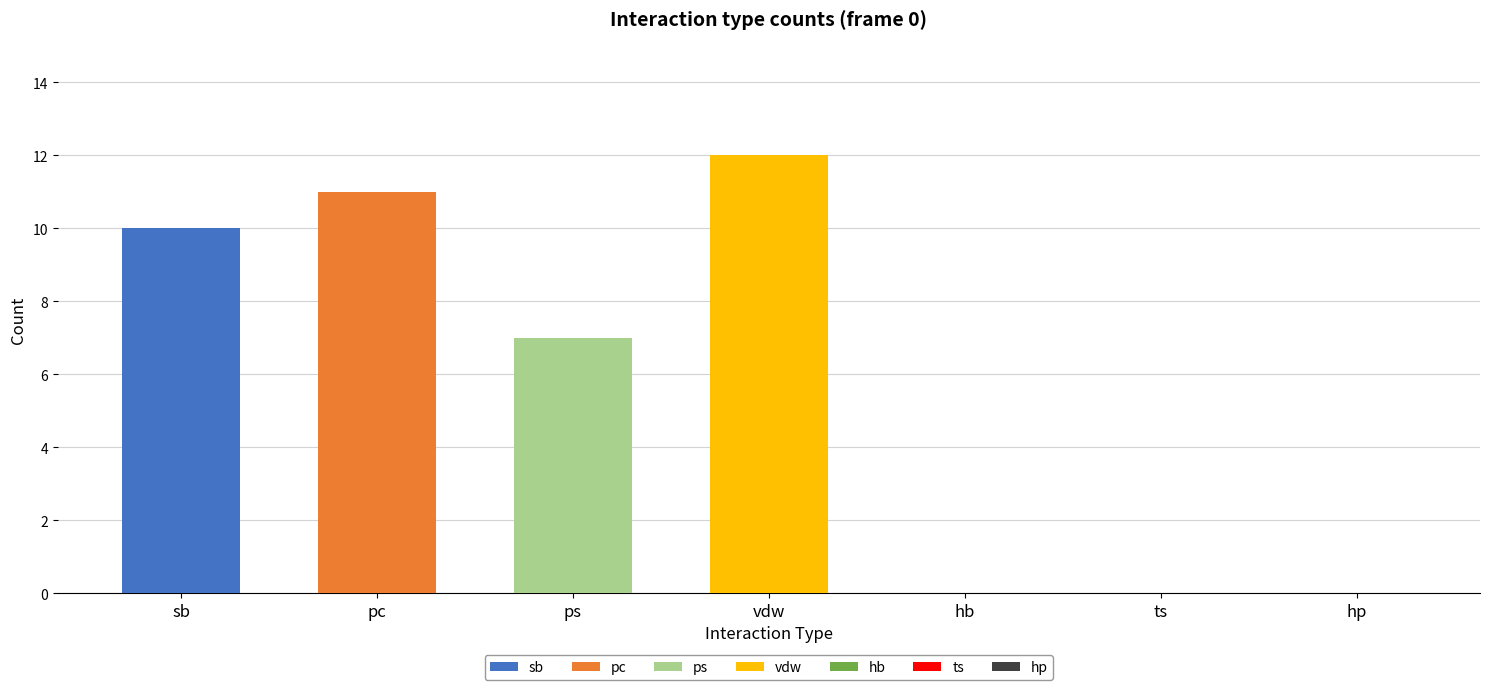

What is the maximum value shown in the chart?

12